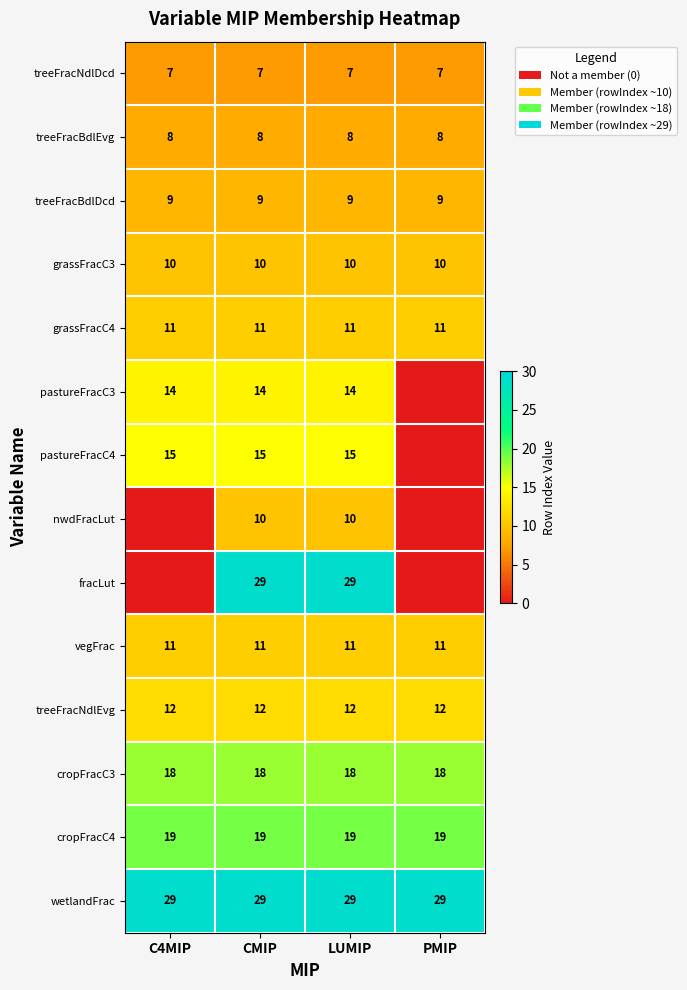

How many distinct data groups are displayed?

14